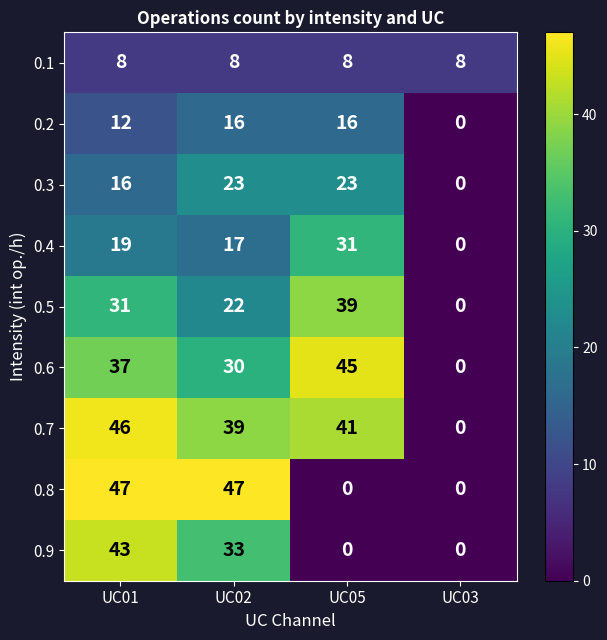

What is the sum of the 0.1 values at UC03 and UC05?

16